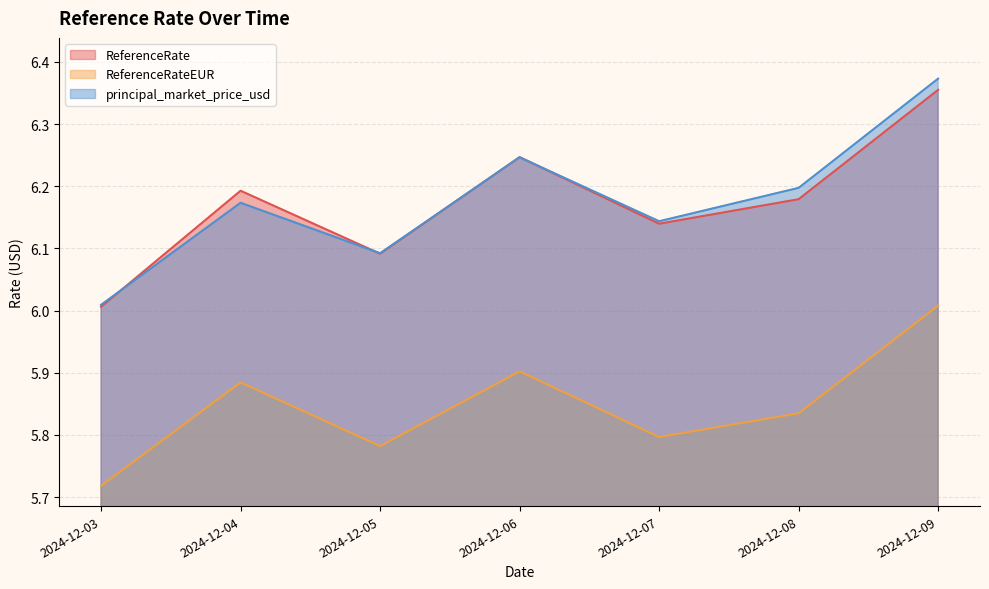

What is the smallest value displayed?

5.7